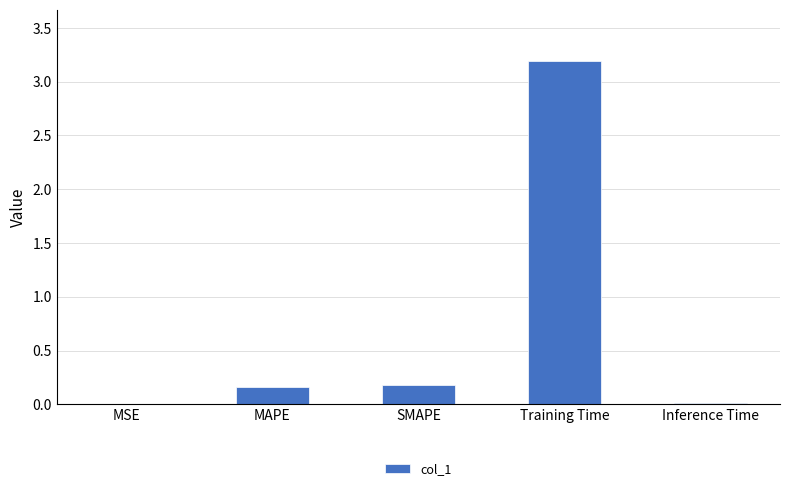

What is the sum of all values?

3.5